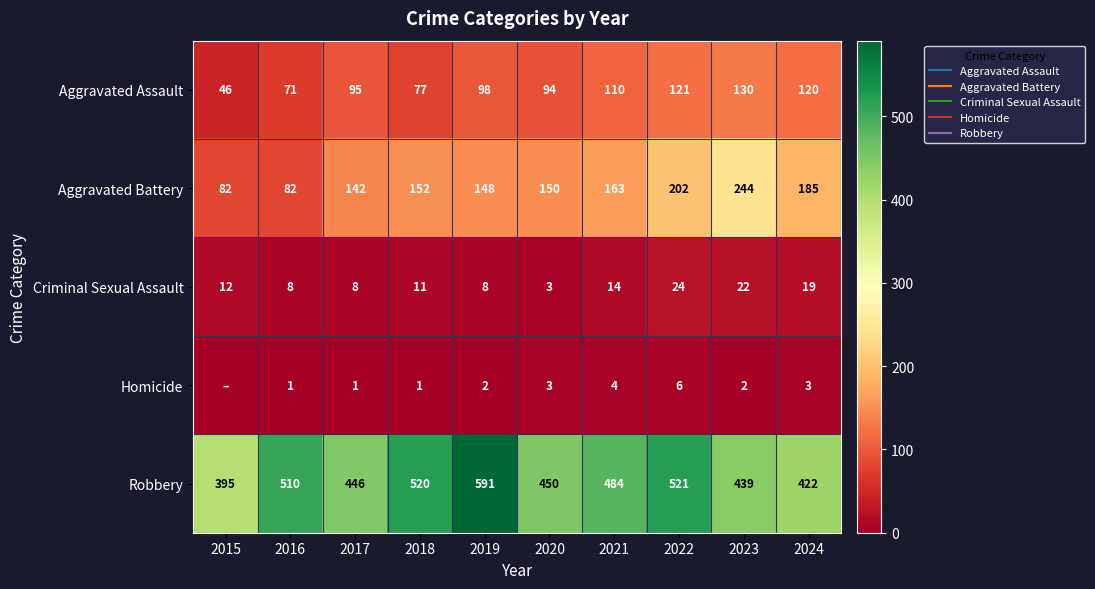

Read the Robbery value at 2022, to the nearest 5.

520